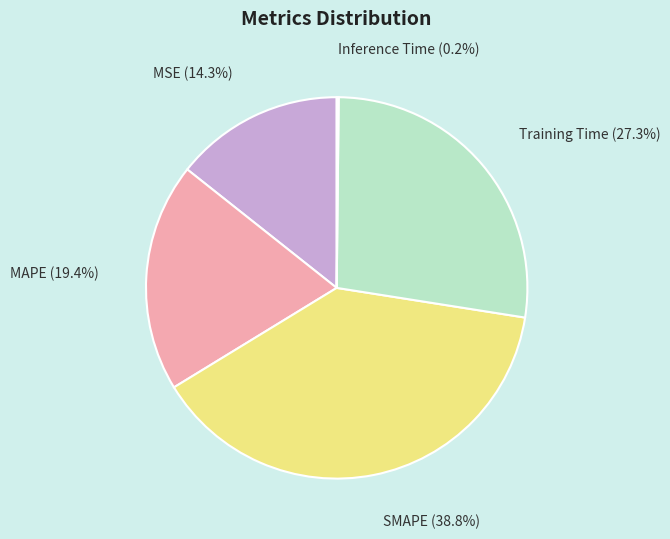

To the nearest percent, what percentage of the pie is Training Time?

27%